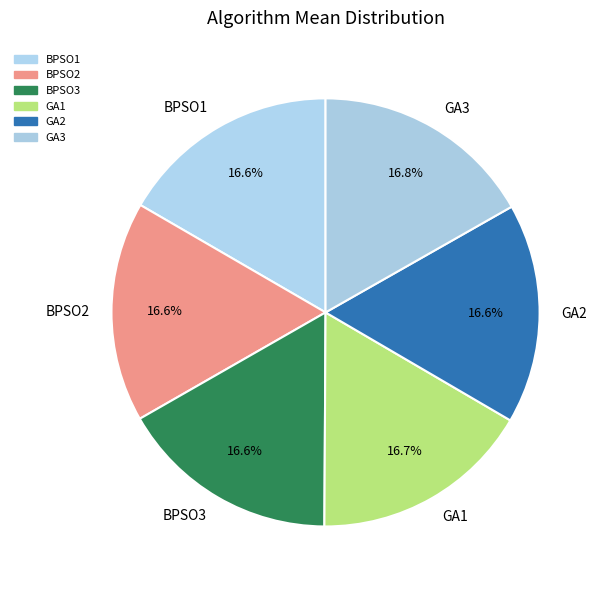

Is there a majority slice in this chart?

No